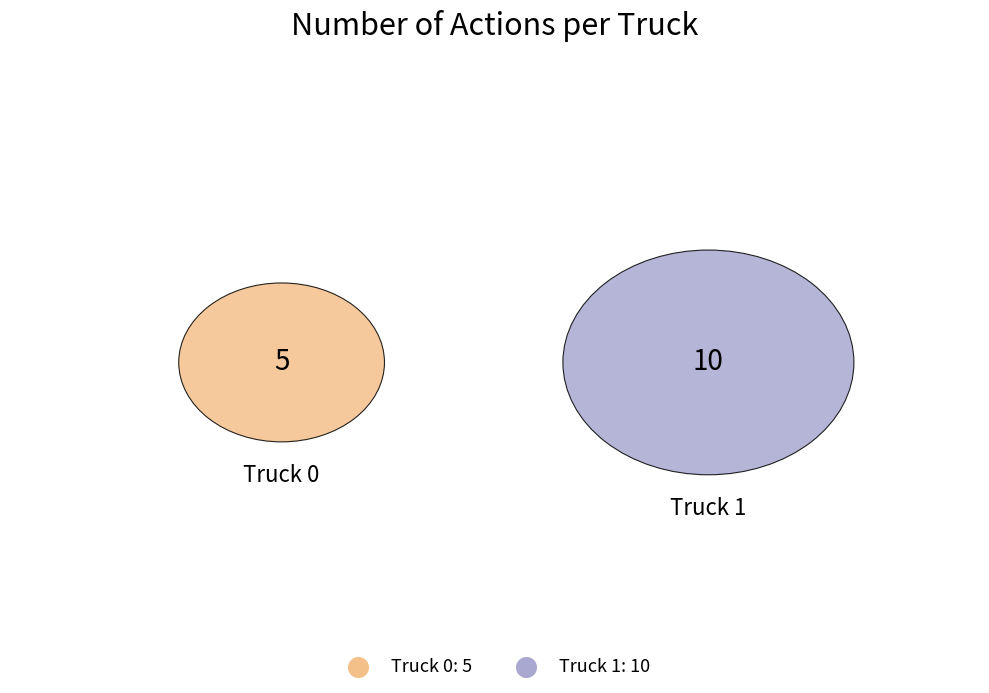

Rank the categories by value from highest to lowest.

Truck 1, Truck 0